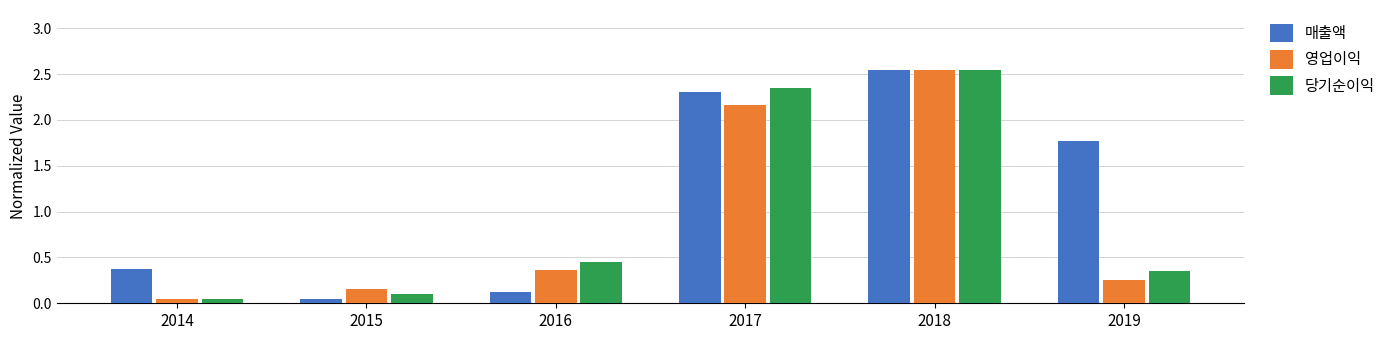

Which label corresponds to the largest value in the chart?

2018